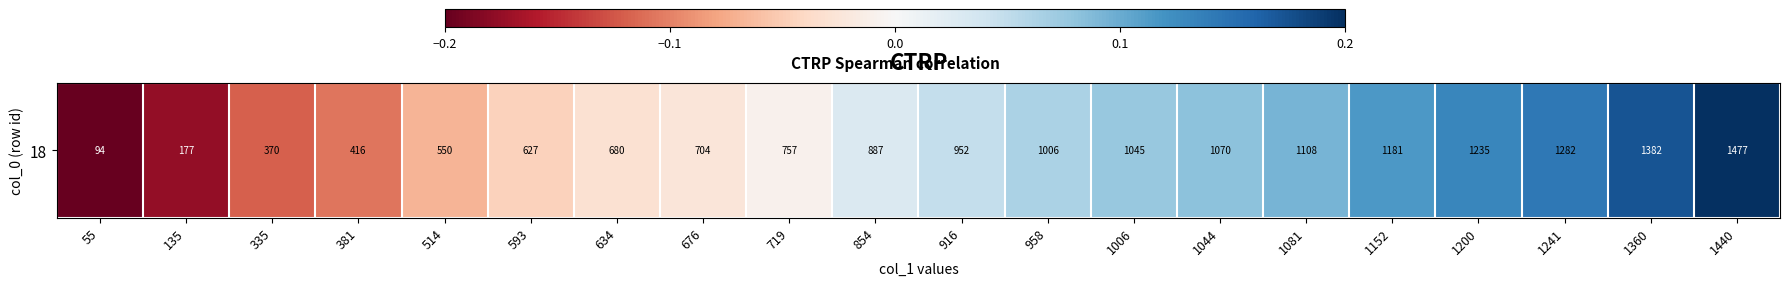

Which label corresponds to the largest value in the chart?

1440